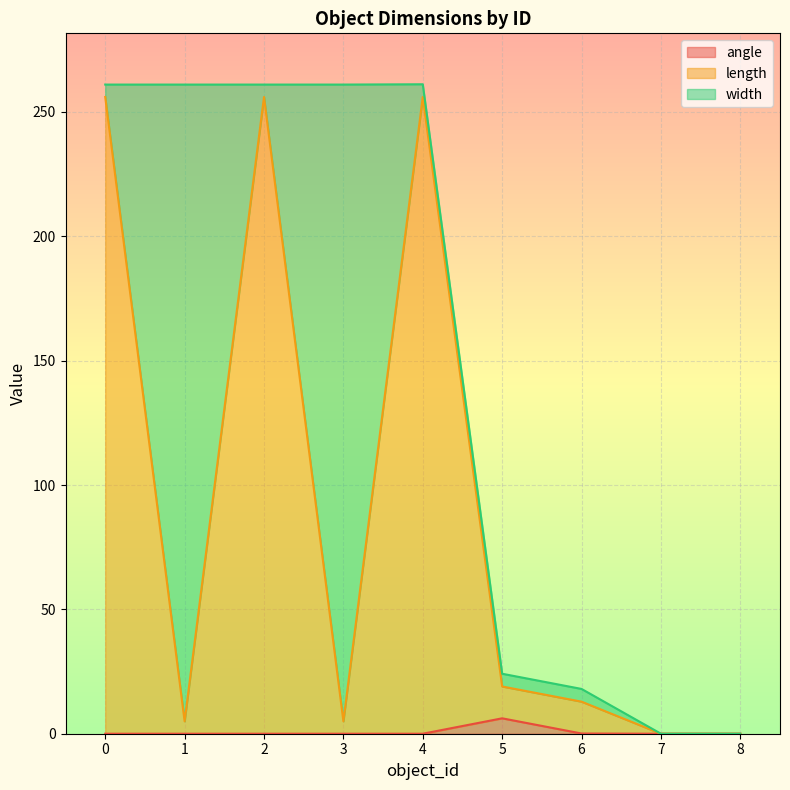

True or false: angle and length cross at least once.

False